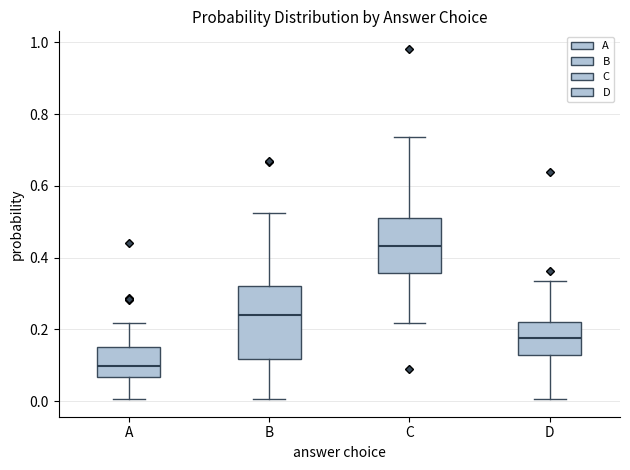

Where does the lower whisker of the box for D end on the y-axis? The values are not printed on the chart, so give them approximately, as read against the axis.

0.00